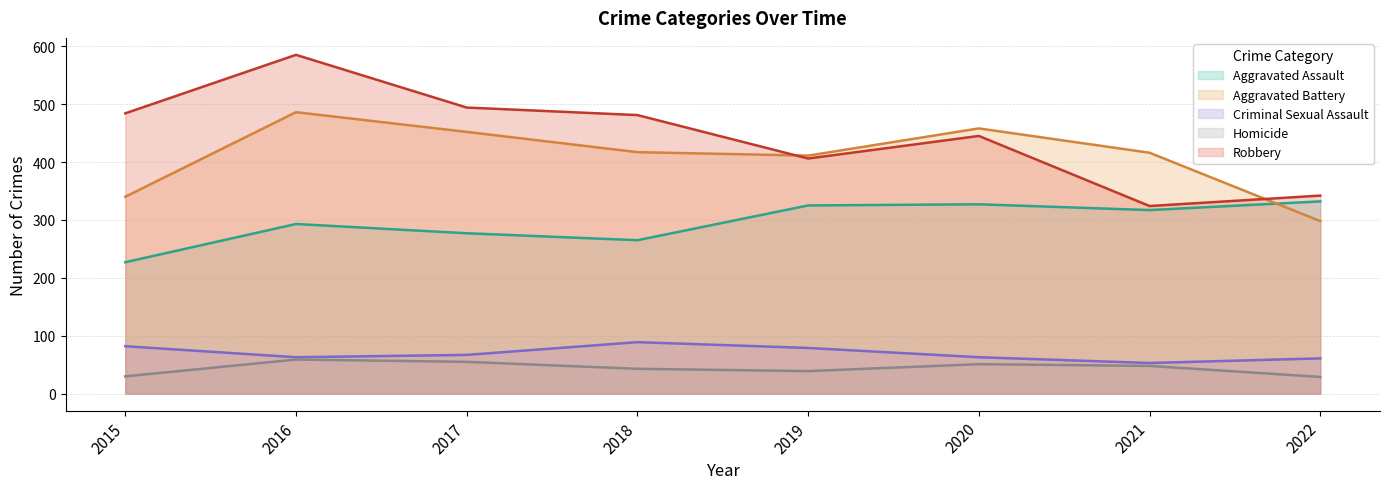

Between 2018 and 2020, which series saw the biggest shift?

Aggravated Assault